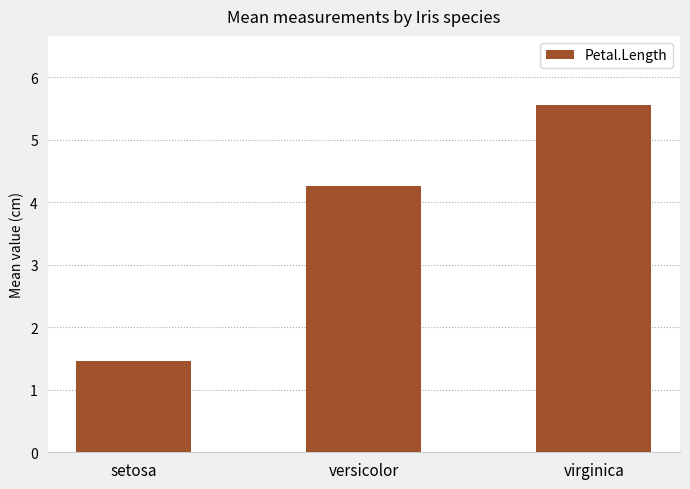

What is the difference between the values at setosa and virginica?

4.1